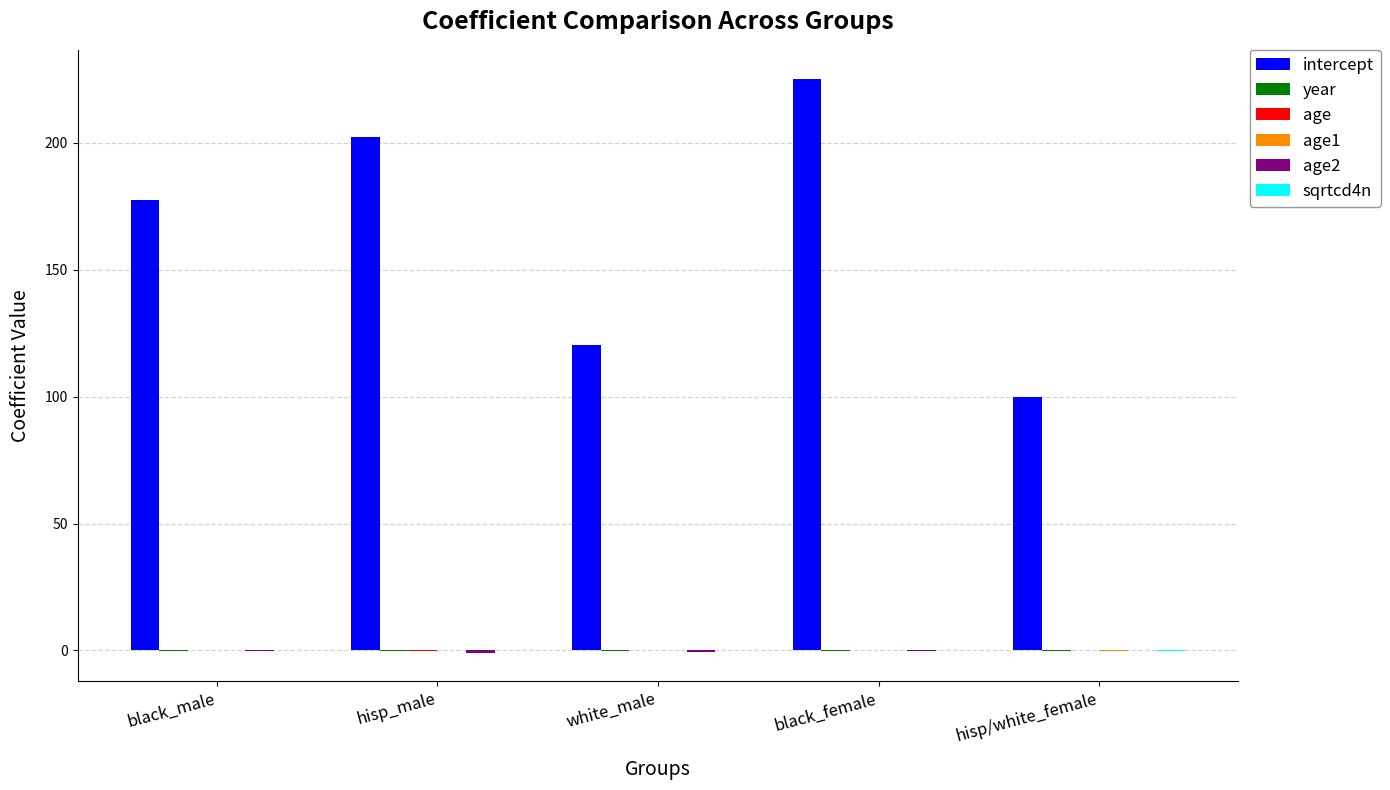

Count the number of categories in the chart.

5